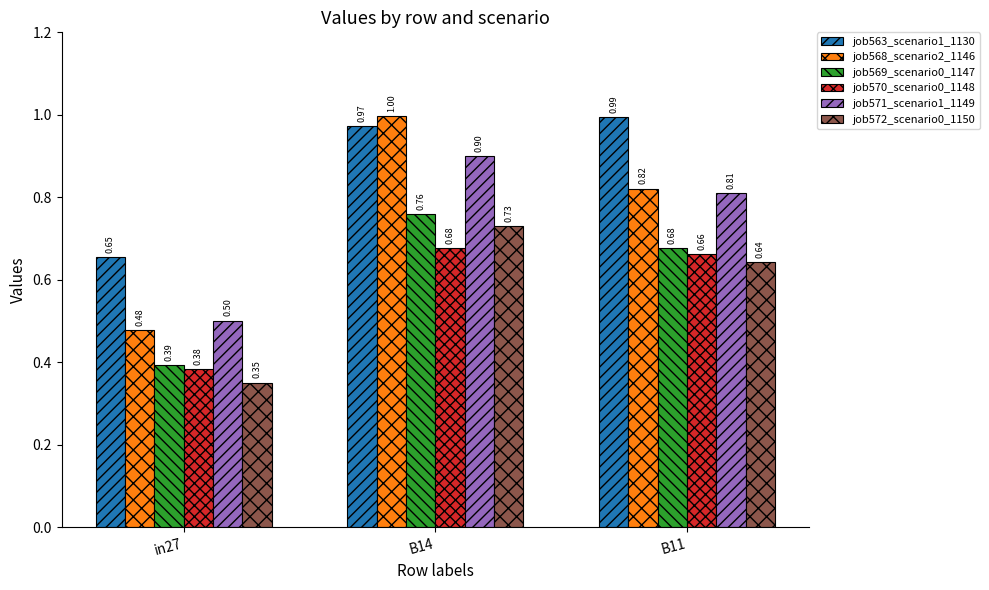

What is the label of the 3rd bar from the right?

in27